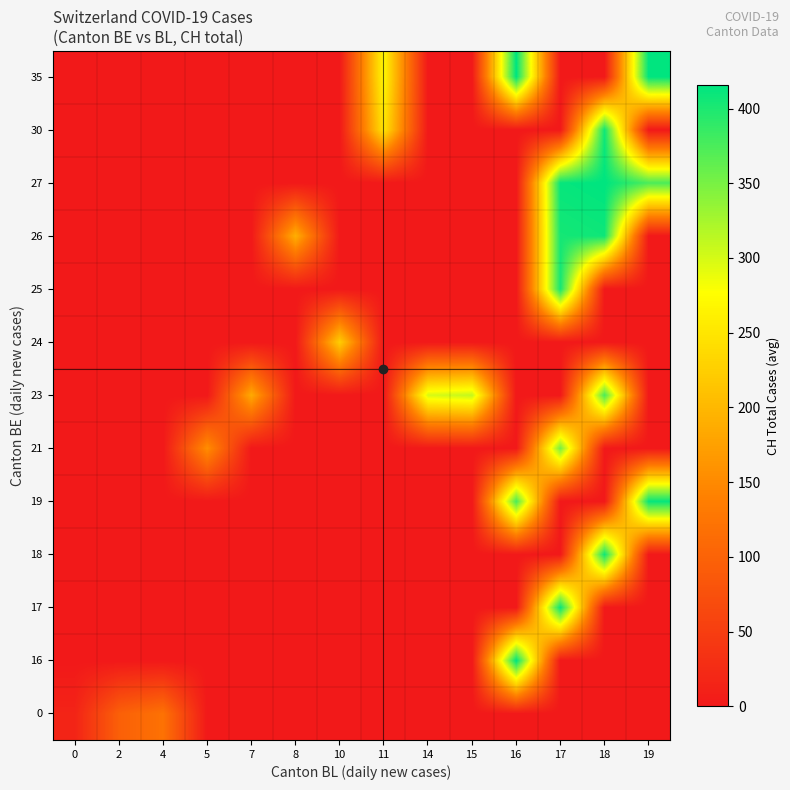

Reading right to left, extract all data points from this chart.

0: 19=0.0	18=0.0	17=0.0	16=0.0	15=0.0	14=0.0	11=0.0	10=0.0	8=0.0	7=0.0	5=0.0	4=121.0	2=96.3	0=15.0
16: 19=0.0	18=0.0	17=0.0	16=416.0	15=0.0	14=0.0	11=0.0	10=0.0	8=0.0	7=0.0	5=0.0	4=0.0	2=0.0	0=0.0
17: 19=0.0	18=0.0	17=412.0	16=0.0	15=0.0	14=0.0	11=0.0	10=0.0	8=0.0	7=0.0	5=0.0	4=0.0	2=0.0	0=0.0
18: 19=0.0	18=408.0	17=0.0	16=0.0	15=0.0	14=0.0	11=0.0	10=0.0	8=0.0	7=0.0	5=0.0	4=0.0	2=0.0	0=0.0
19: 19=412.0	18=0.0	17=0.0	16=375.0	15=0.0	14=0.0	11=0.0	10=0.0	8=0.0	7=0.0	5=0.0	4=0.0	2=0.0	0=0.0
21: 19=0.0	18=0.0	17=352.0	16=0.0	15=0.0	14=0.0	11=0.0	10=0.0	8=0.0	7=0.0	5=155.0	4=0.0	2=0.0	0=0.0
23: 19=0.0	18=375.0	17=0.0	16=0.0	15=309.0	14=298.0	11=0.0	10=0.0	8=0.0	7=185.0	5=0.0	4=0.0	2=0.0	0=0.0
24: 19=0.0	18=0.0	17=0.0	16=0.0	15=0.0	14=0.0	11=0.0	10=224.0	8=0.0	7=0.0	5=0.0	4=0.0	2=0.0	0=0.0
25: 19=0.0	18=0.0	17=404.0	16=0.0	15=0.0	14=0.0	11=0.0	10=0.0	8=0.0	7=0.0	5=0.0	4=0.0	2=0.0	0=0.0
26: 19=0.0	18=408.0	17=404.0	16=0.0	15=0.0	14=0.0	11=0.0	10=0.0	8=191.0	7=0.0	5=0.0	4=0.0	2=0.0	0=0.0
27: 19=375.0	18=416.0	17=412.0	16=0.0	15=0.0	14=0.0	11=0.0	10=0.0	8=0.0	7=0.0	5=0.0	4=0.0	2=0.0	0=0.0
30: 19=0.0	18=408.0	17=0.0	16=0.0	15=0.0	14=0.0	11=249.0	10=0.0	8=0.0	7=0.0	5=0.0	4=0.0	2=0.0	0=0.0
35: 19=416.0	18=0.0	17=0.0	16=416.0	15=0.0	14=0.0	11=270.0	10=0.0	8=0.0	7=0.0	5=0.0	4=0.0	2=0.0	0=0.0